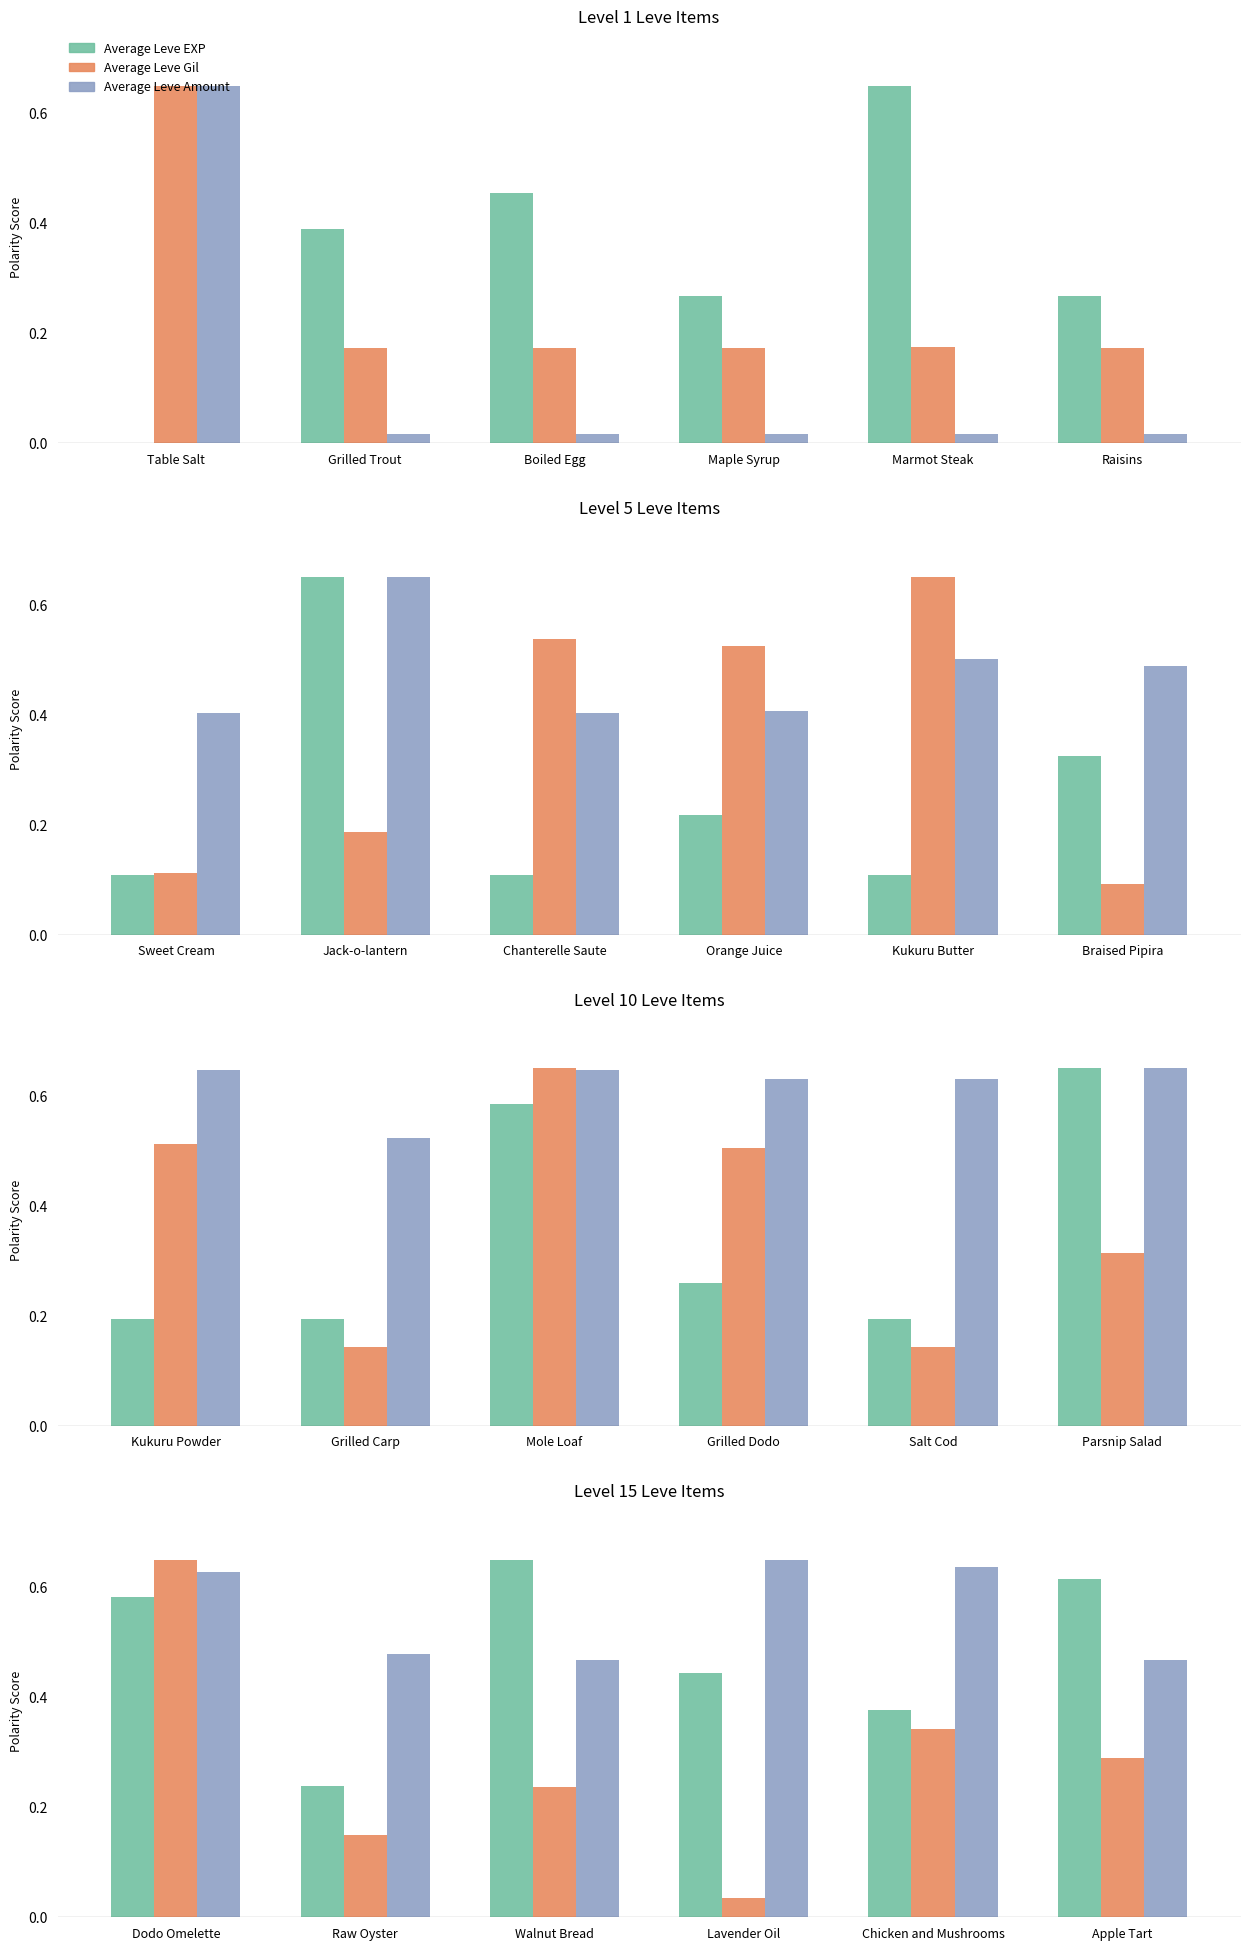

What position from the left is Lavender Oil?

4